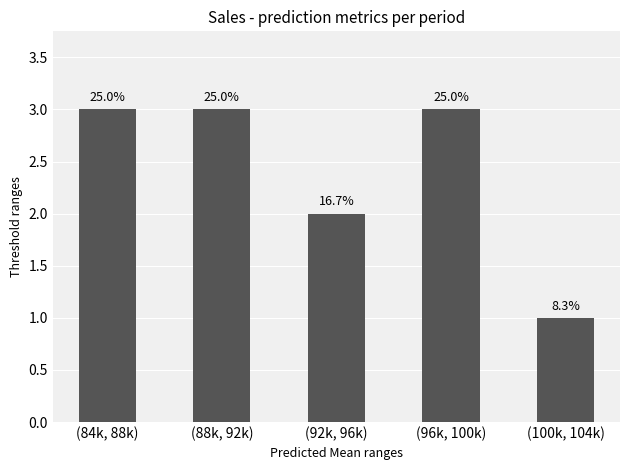

What is the label of the 4th bar from the left?

(96k, 100k)